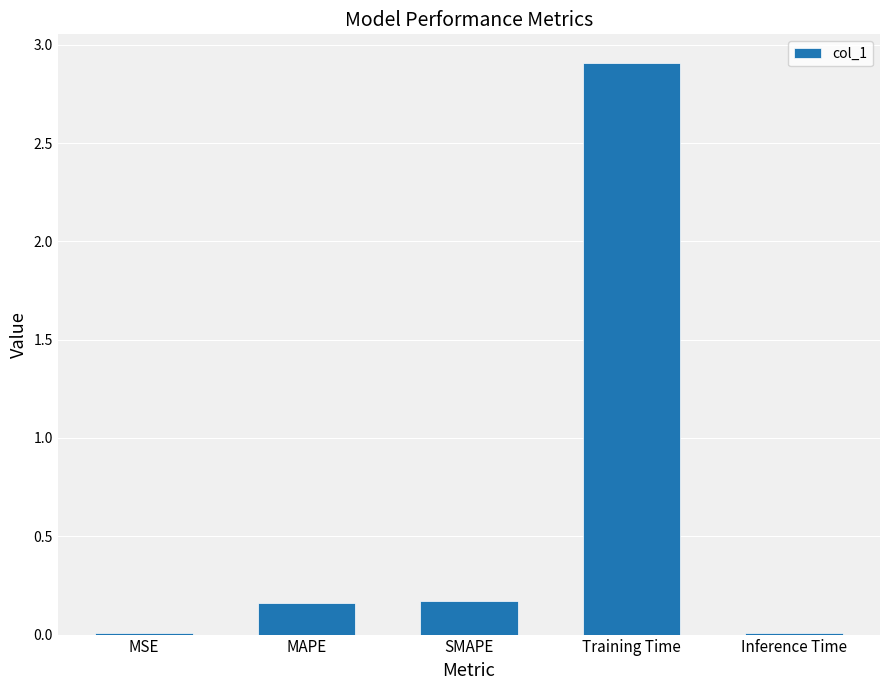

What is the average value?

0.7